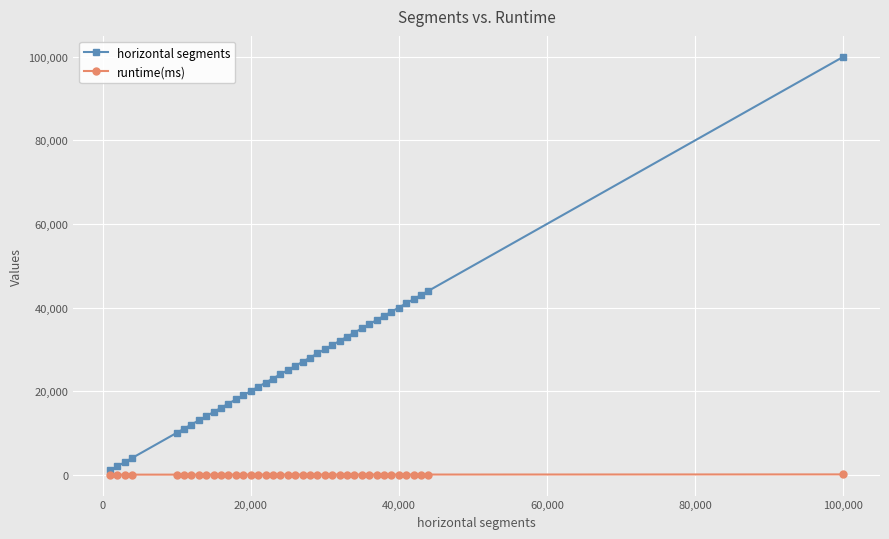

True or false: runtime(ms) and horizontal segments cross at least once.

False